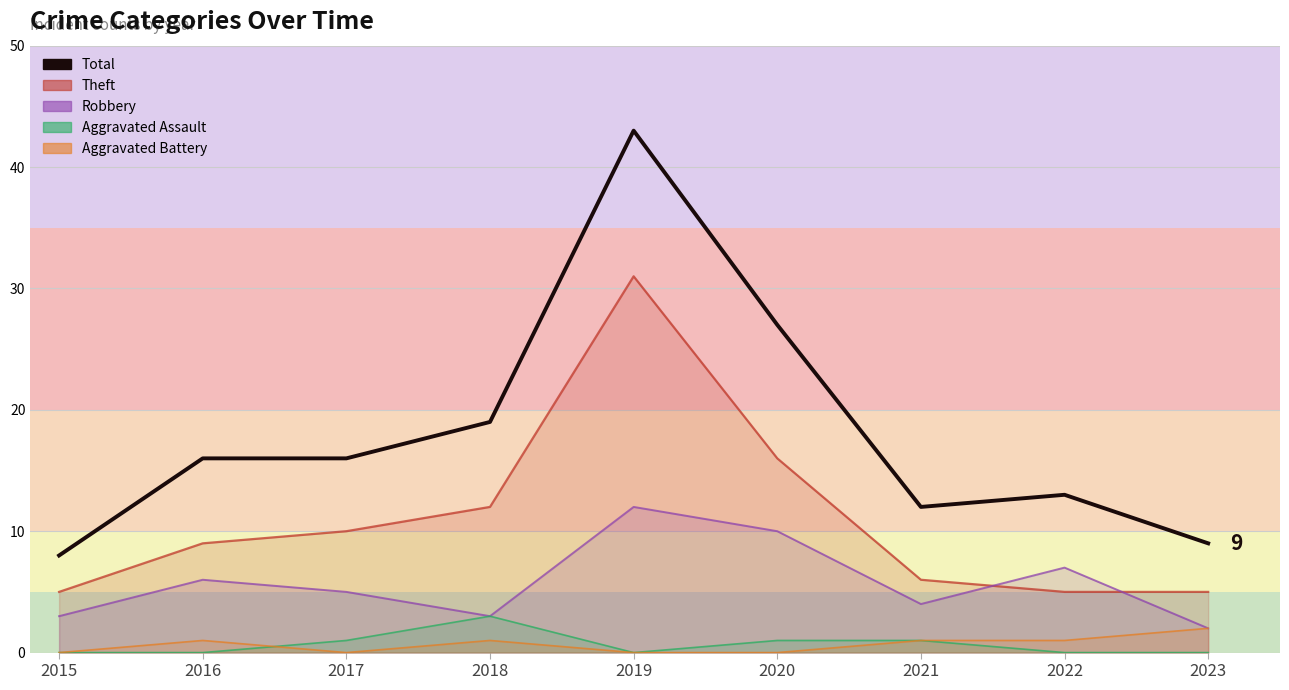

Between 2016 and 2022, which is larger?

2016